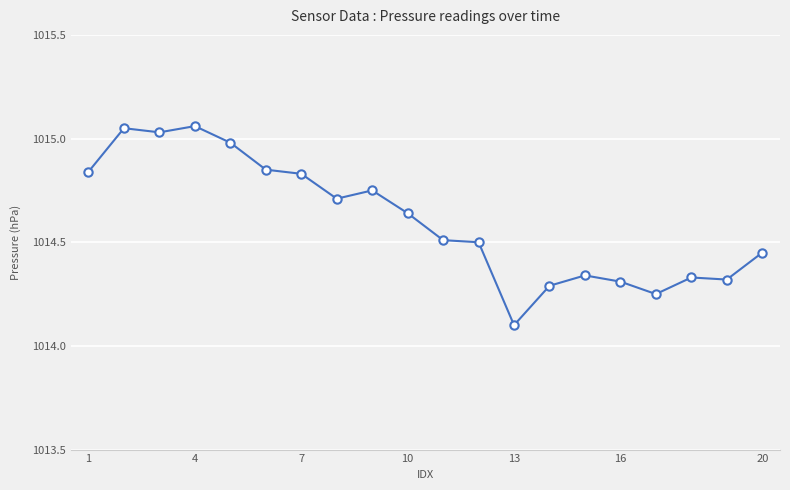

What is the smallest value displayed?

1014.1